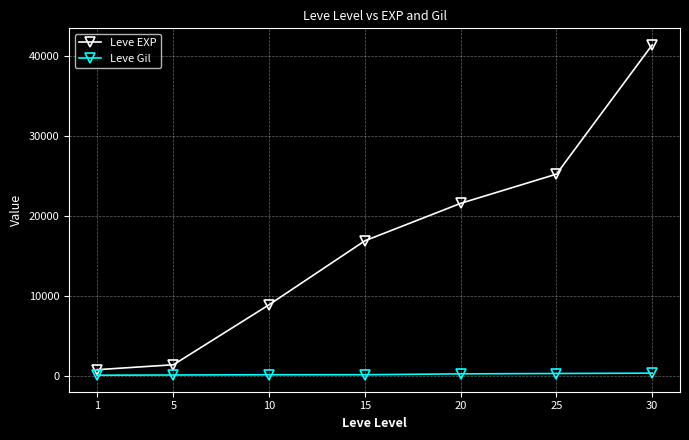

At how many categories does at least one series exceed 7873?

5